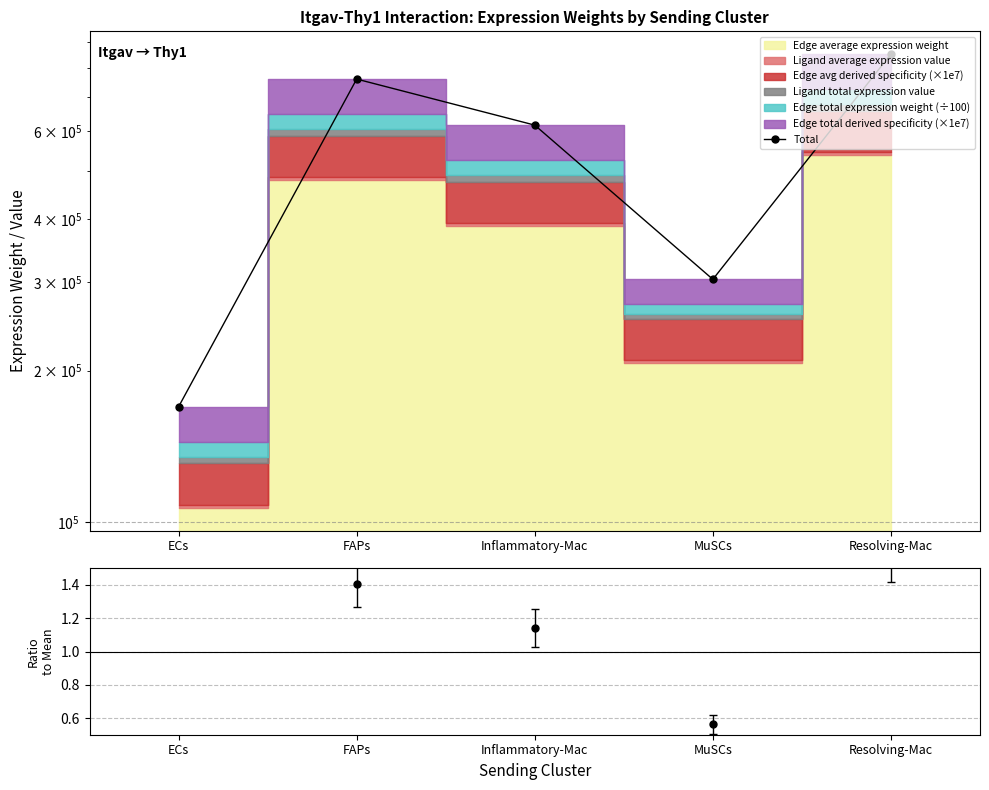

Where is the data nearest to the value 511296?

Inflammatory-Mac